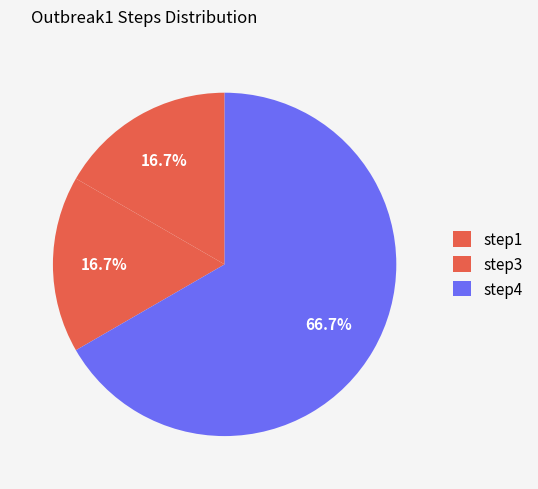

How many segments does this pie chart have?

3